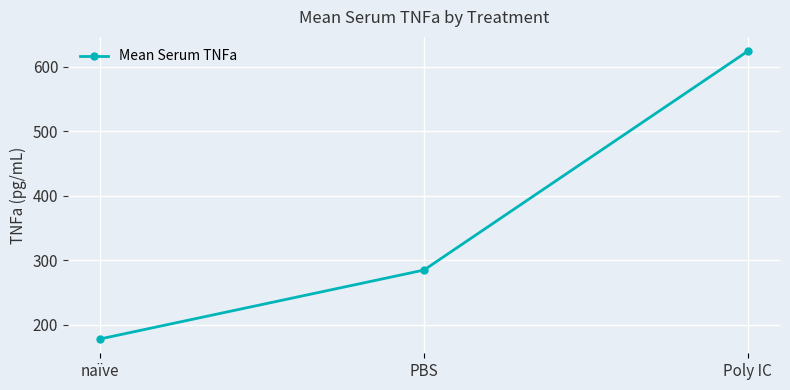

What is the ratio of the value at PBS to the value at Poly IC?

0.5